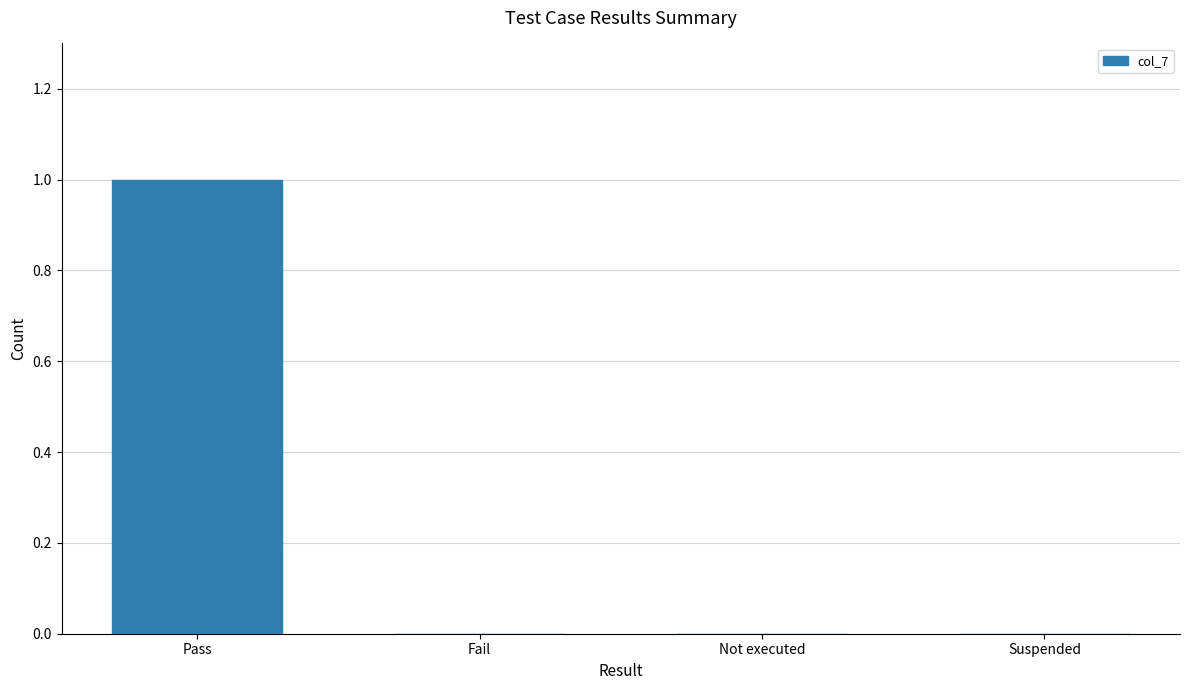

Which label corresponds to the largest value in the chart?

Pass